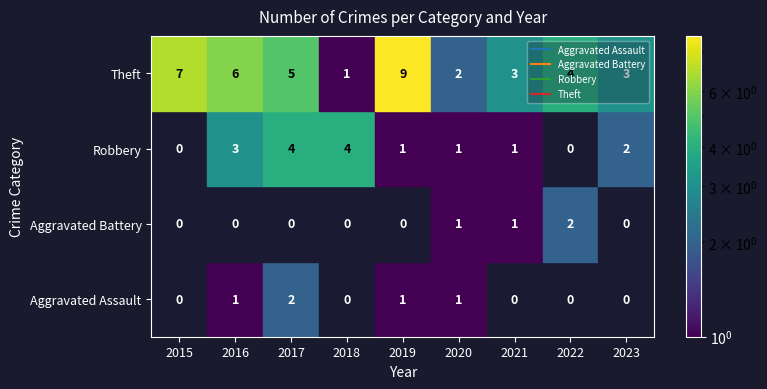

Between 2016 and 2020, which series saw the biggest shift?

Theft